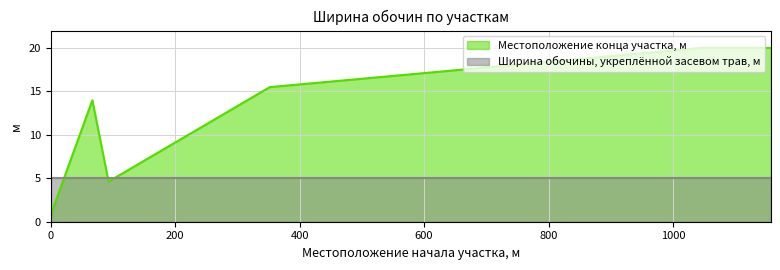

Is it true that the value at 0 is 0.8?

True